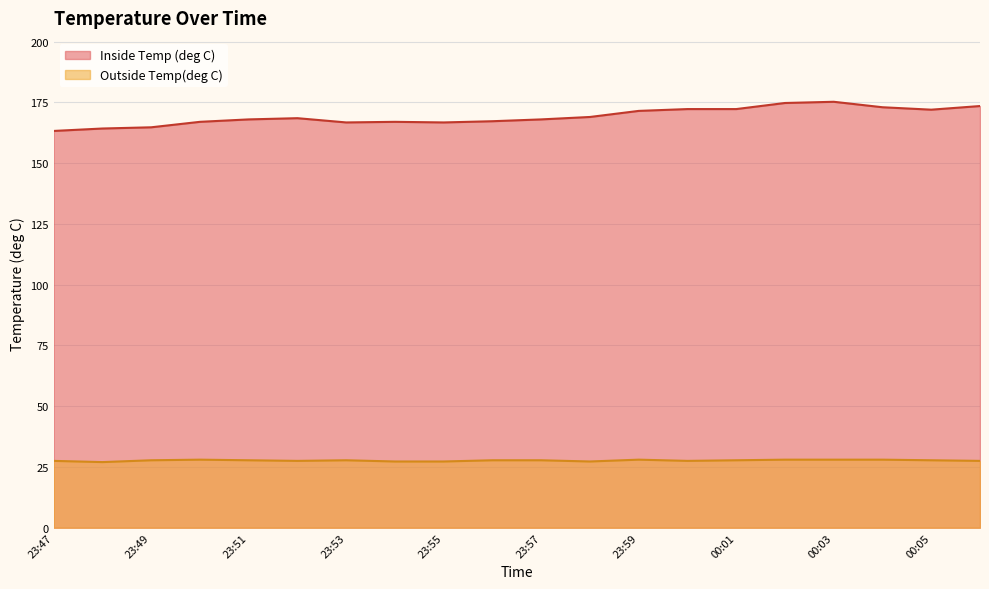

At which category is the sum across all series the highest?

00:03